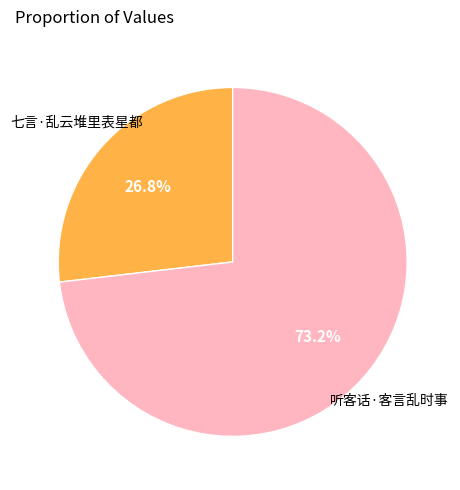

Is there any slice that represents more than half of the pie?

Yes